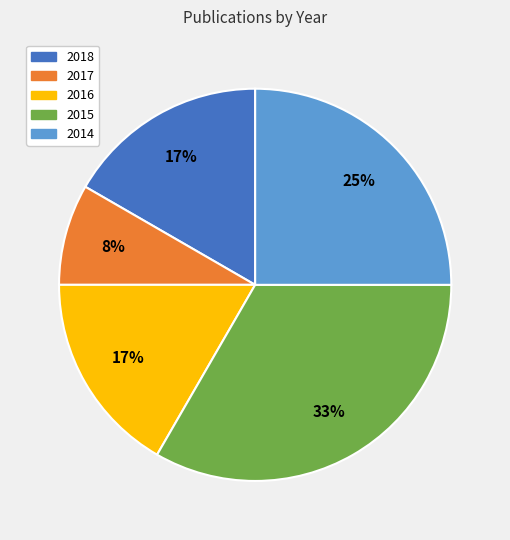

Approximately how many times larger is the value at 2018 compared to 2014?

0.7